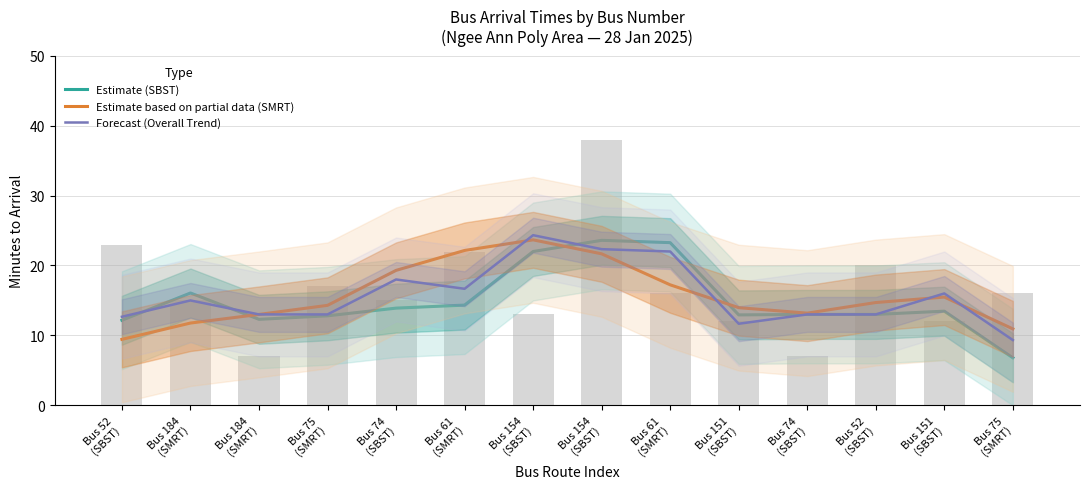

What is the highest value of the Forecast (Overall Trend) series?

24.3